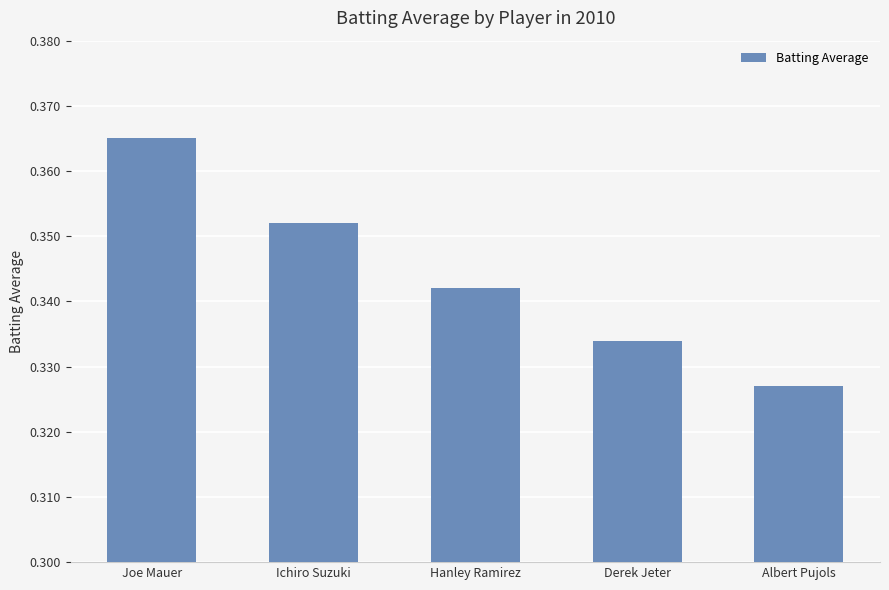

What is the label of the 4th bar from the left?

Derek Jeter